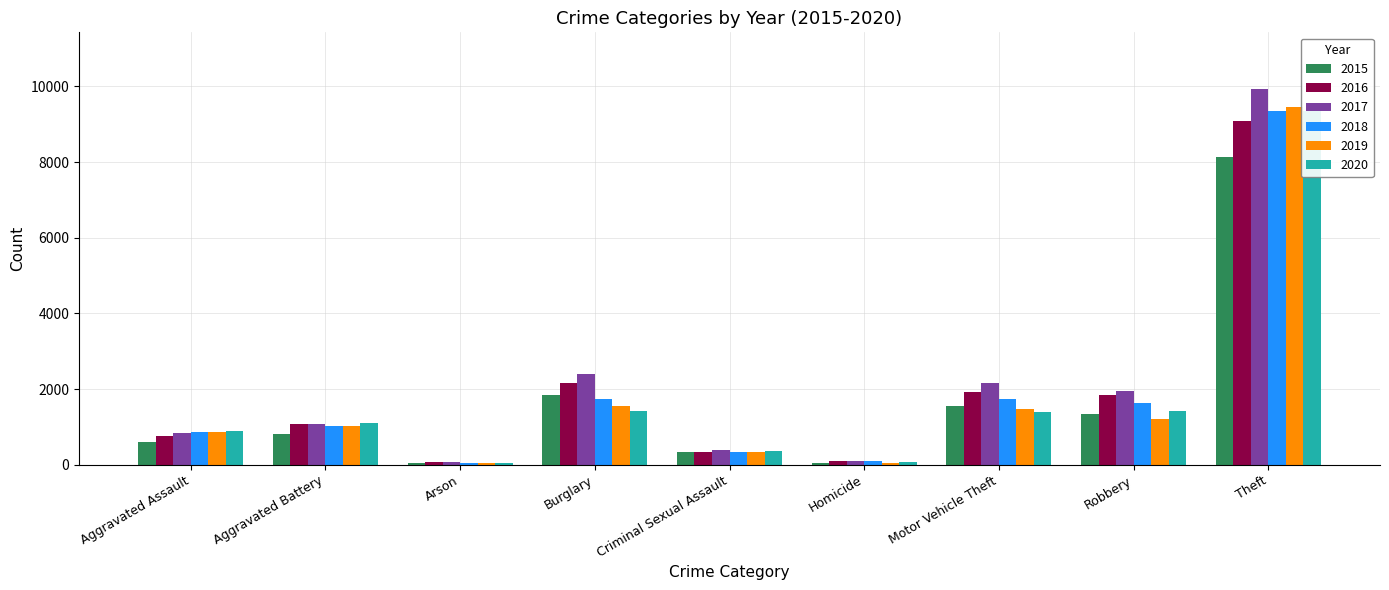

What value does the 2019 series have at Aggravated Battery, to the nearest 10?

1020